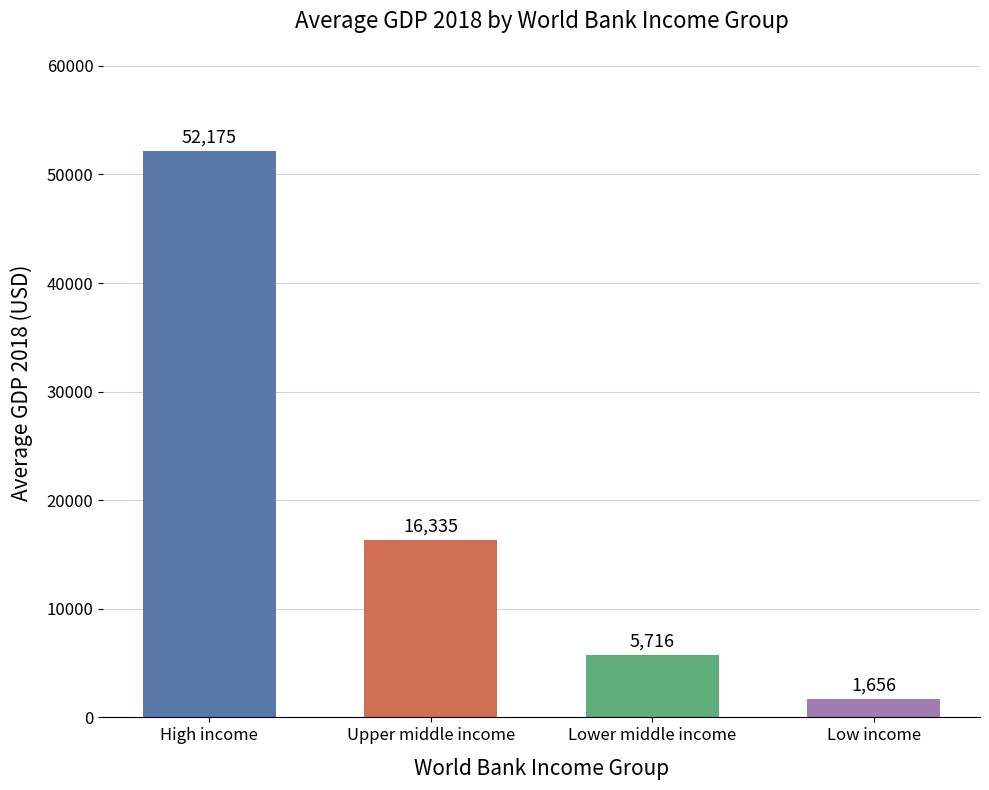

What is the ratio of the value at High income to the value at Upper middle income?

3.2